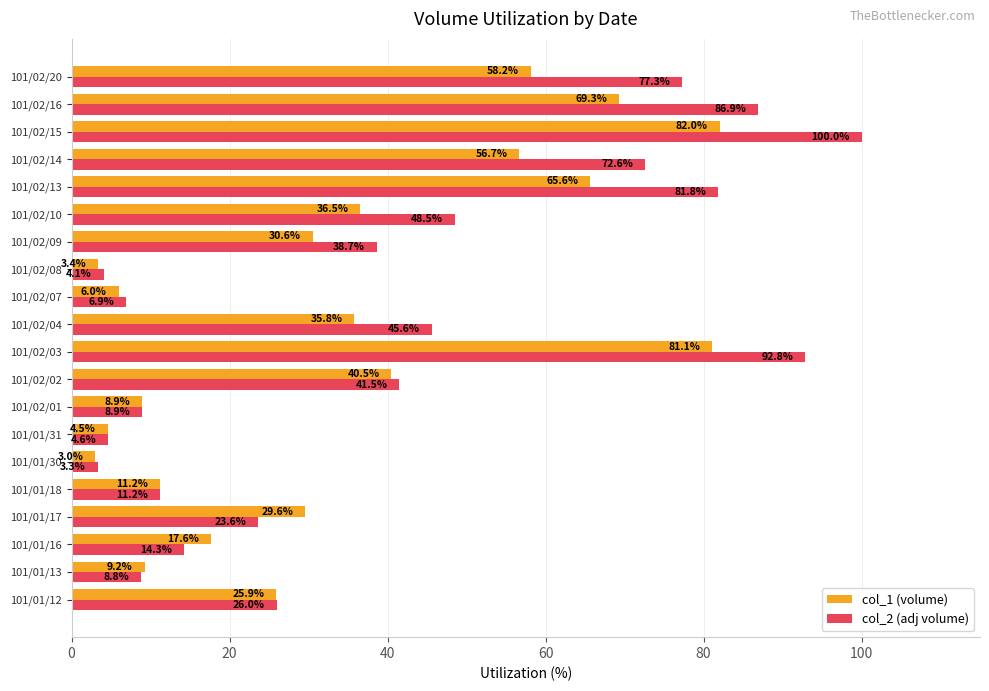

At how many categories does at least one series exceed 14?

13